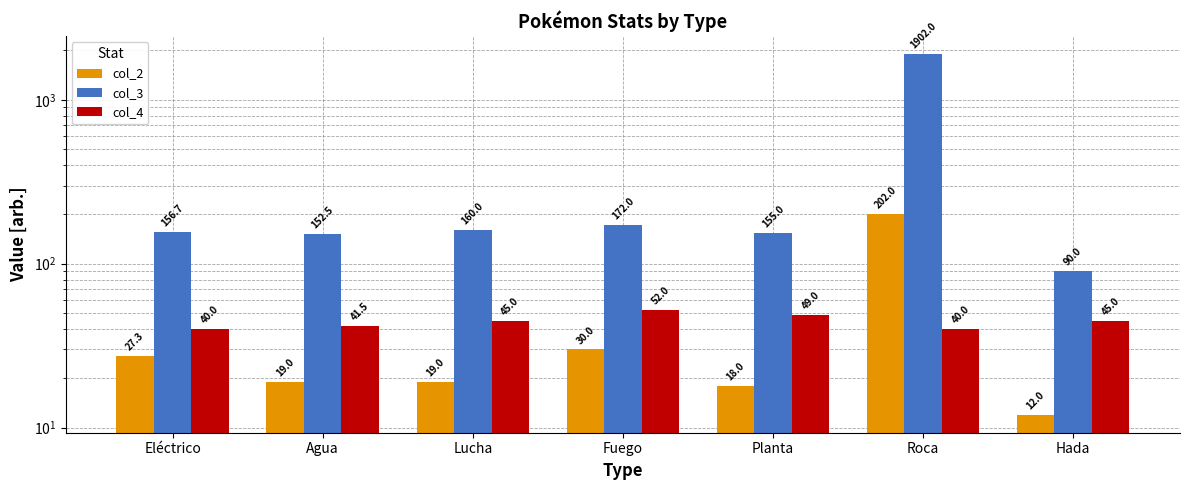

Which has a higher value, Eléctrico or Hada?

Eléctrico